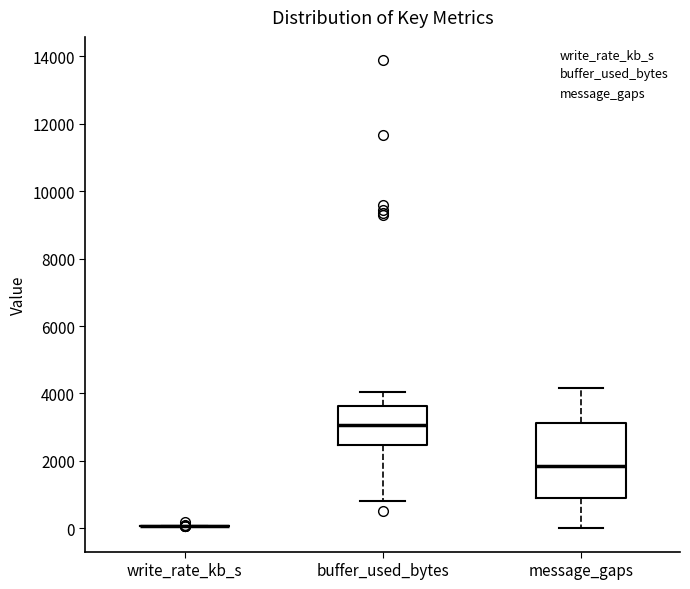

Reading left to right, read every box against the y-axis: the position of its median line, the range the box covers, and the ends of its whiskers. The values are not printed on the chart, so give them approximately, as read against the axis.

write_rate_kb_s: box collapsed to a line at 0, whiskers 0 to 0
buffer_used_bytes: median 3000, box 2400 to 3600, whiskers 800 to 4000
message_gaps: median 1800, box 800 to 3200, whiskers 0 to 4200